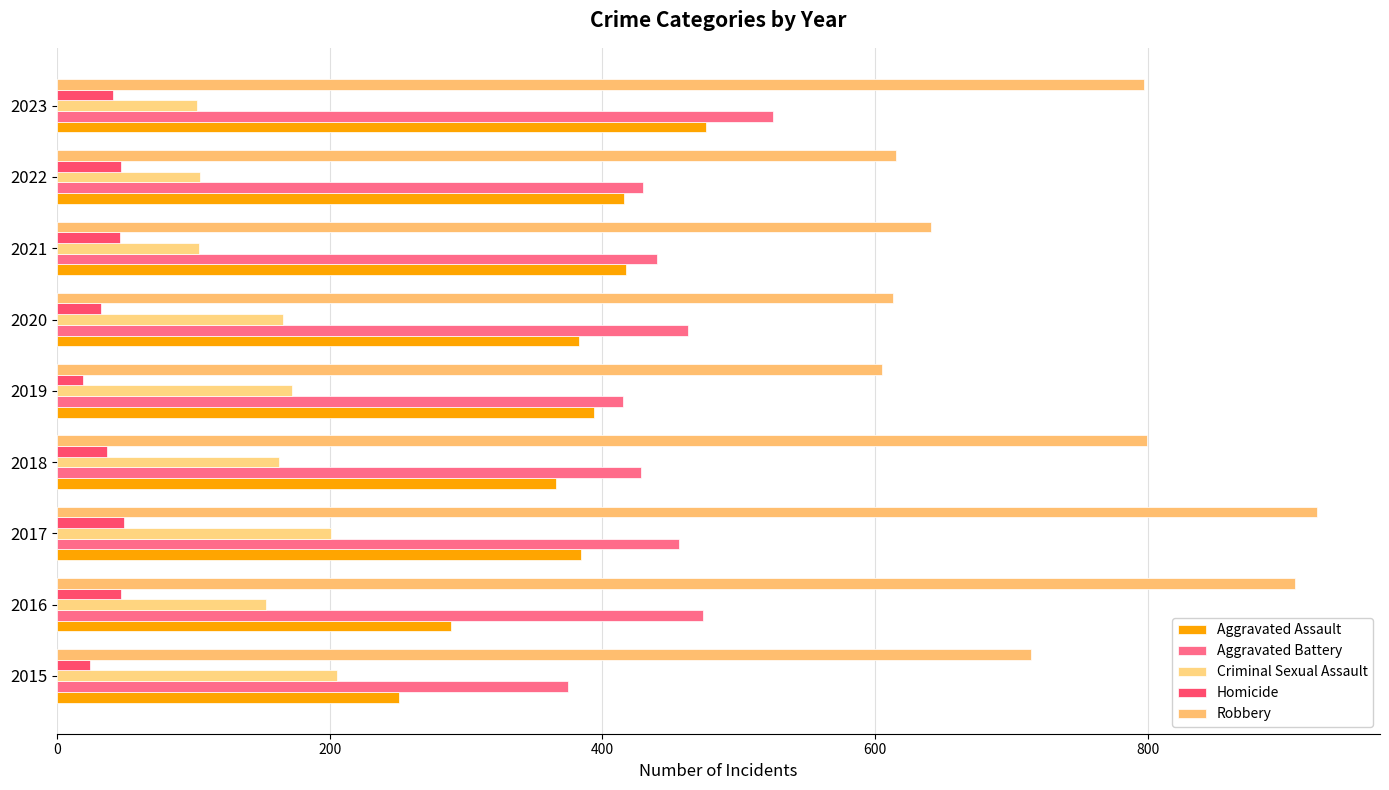

At which label does Aggravated Assault reach its peak?

2023